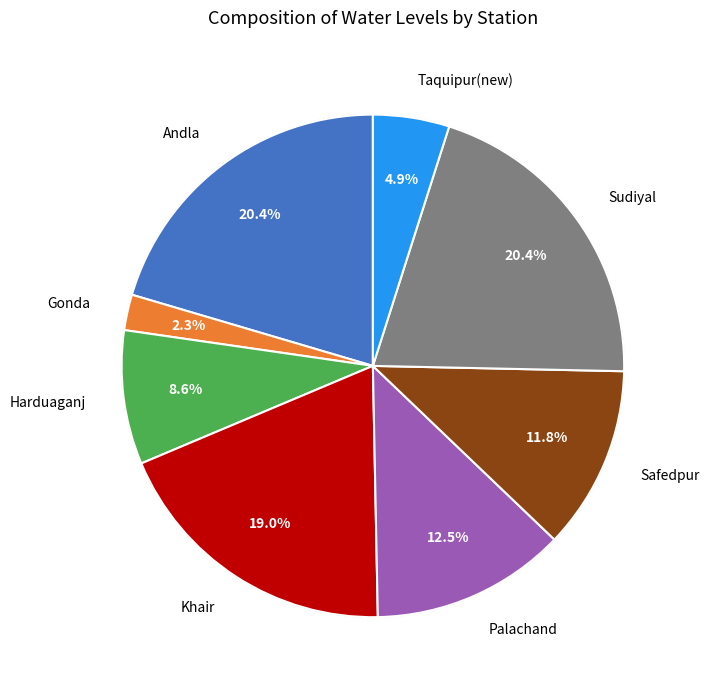

To the nearest percent, what is the difference between the largest and smallest slice percentages?

18%